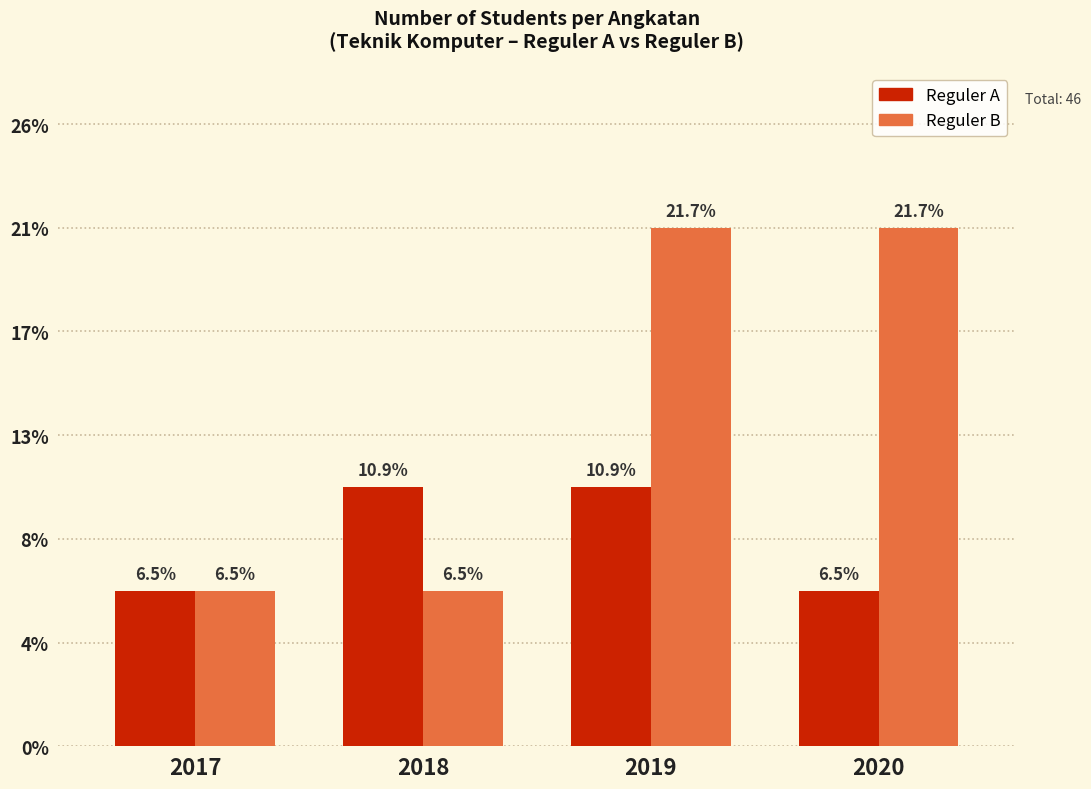

The value of Reguler B at 2020 is 14. True or false?

False